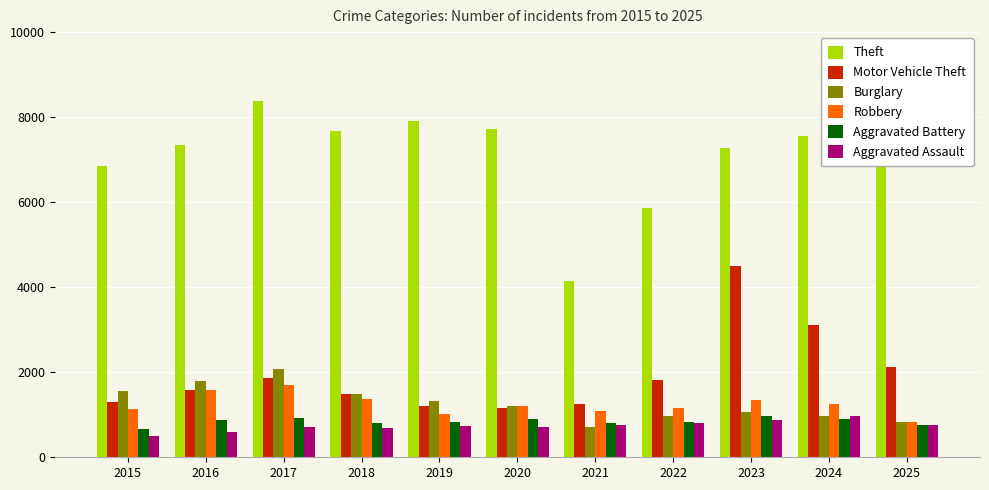

Which series has the largest range (max minus min)?

Theft